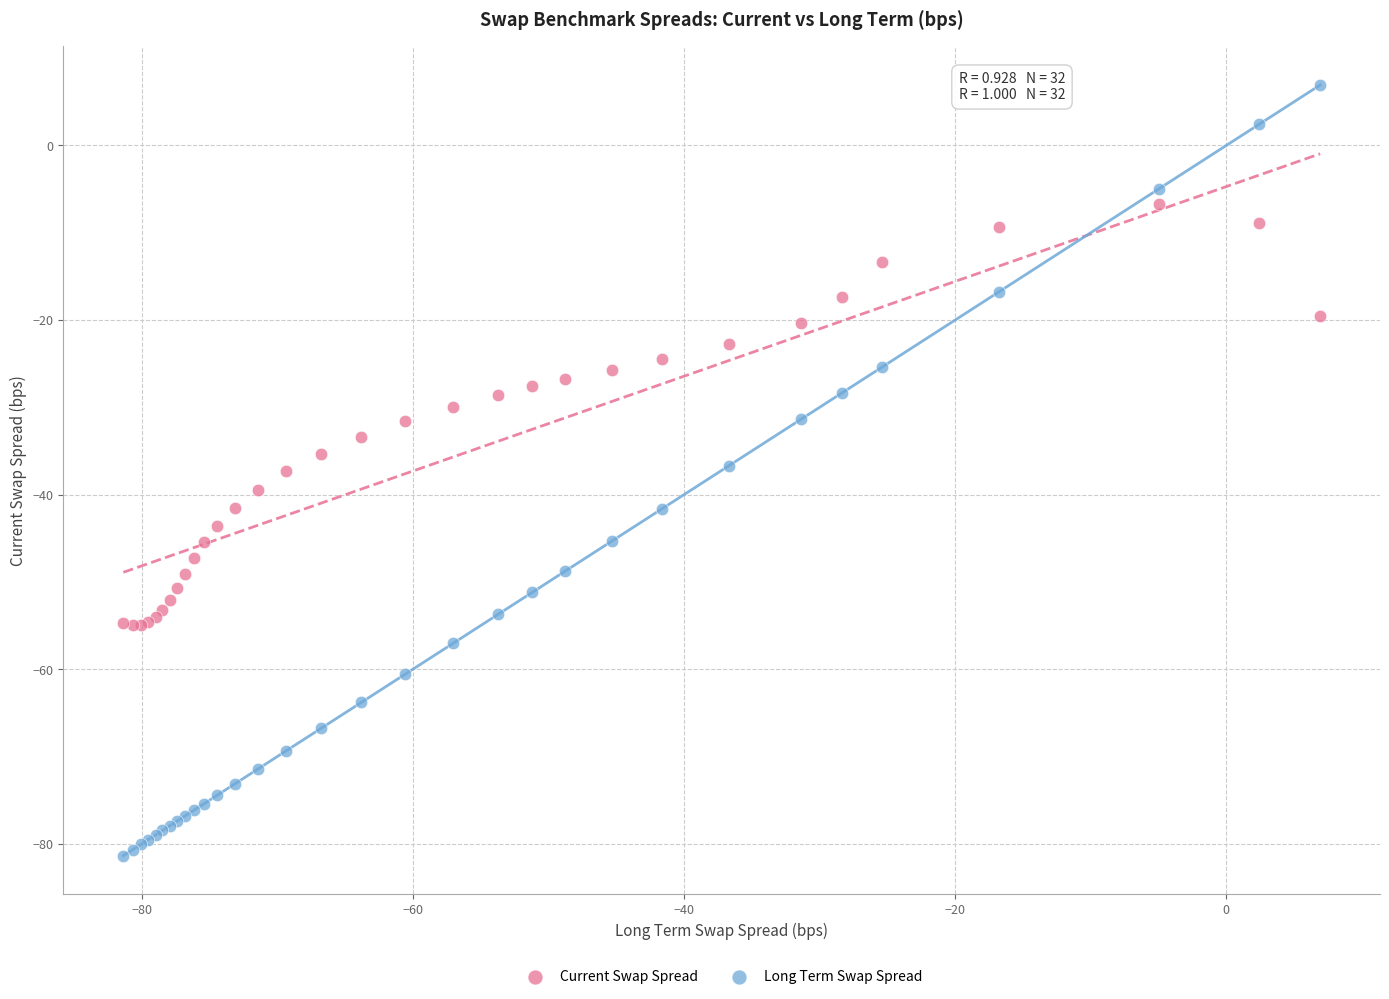

Which series contains the highest Y value?

Long Term Swap Spread